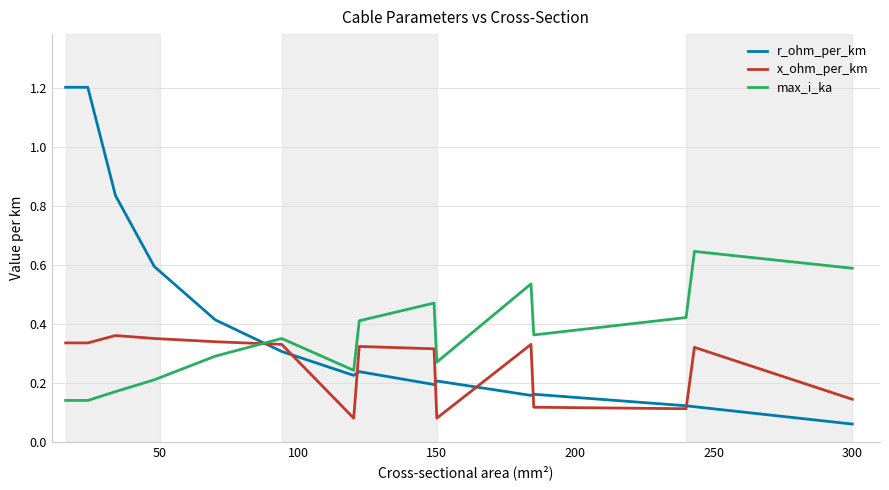

What is the greatest value displayed?

1.2